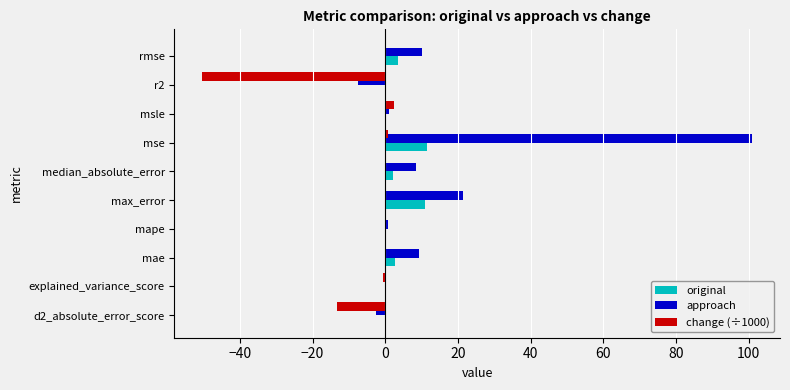

Between mse and rmse, which series saw the biggest shift?

approach